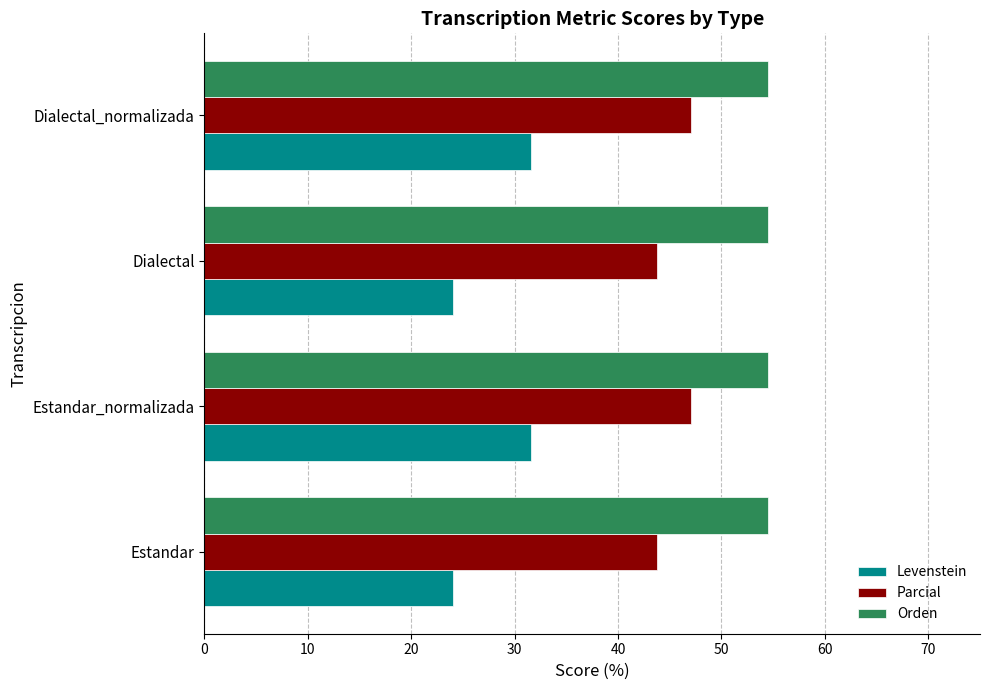

What is the spread (max minus min) of values at Dialectal_normalizada?

23.0